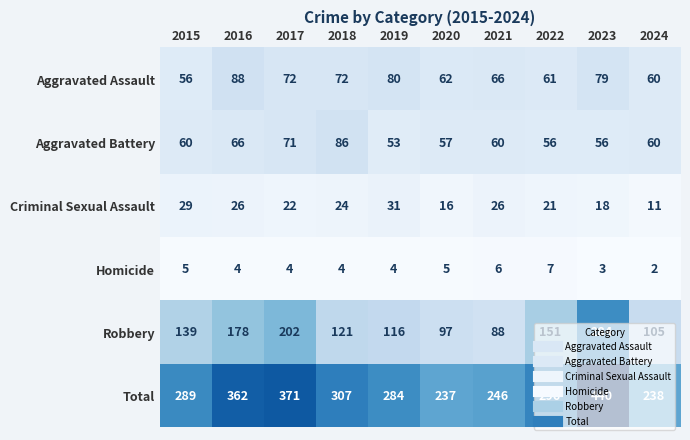

What is the greatest value displayed?

440